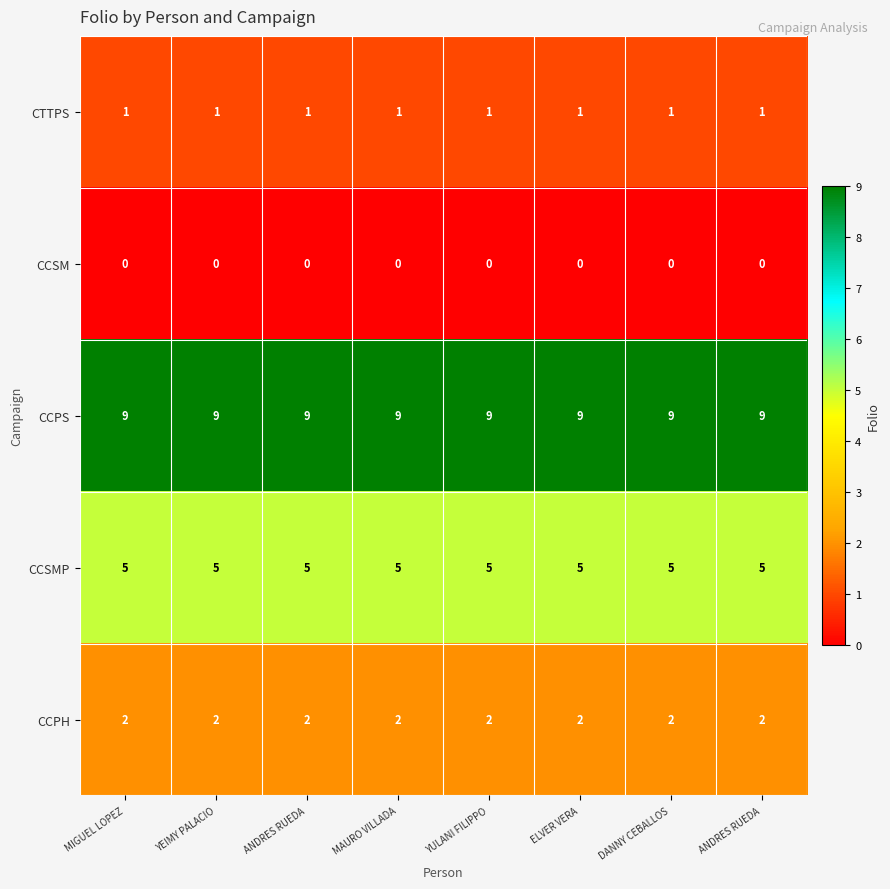

How many distinct data groups are displayed?

5